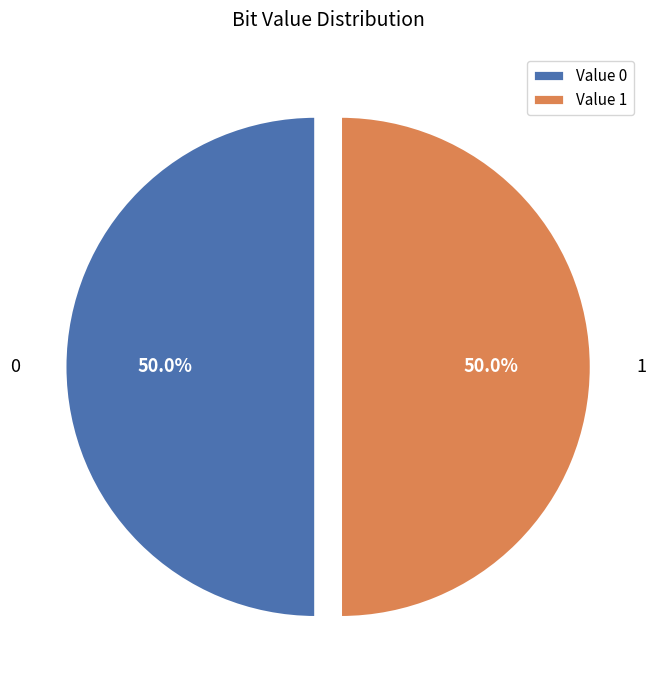

What is the ratio of the value at Value 0 to the value at Value 1?

1.0